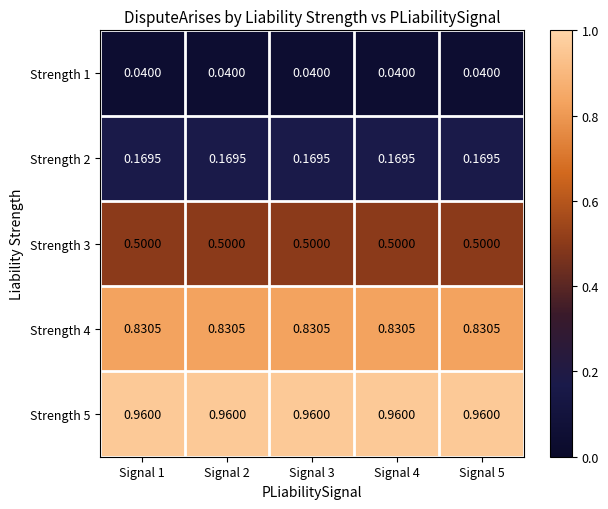

What is the spread (max minus min) of values at Signal 4?

0.9